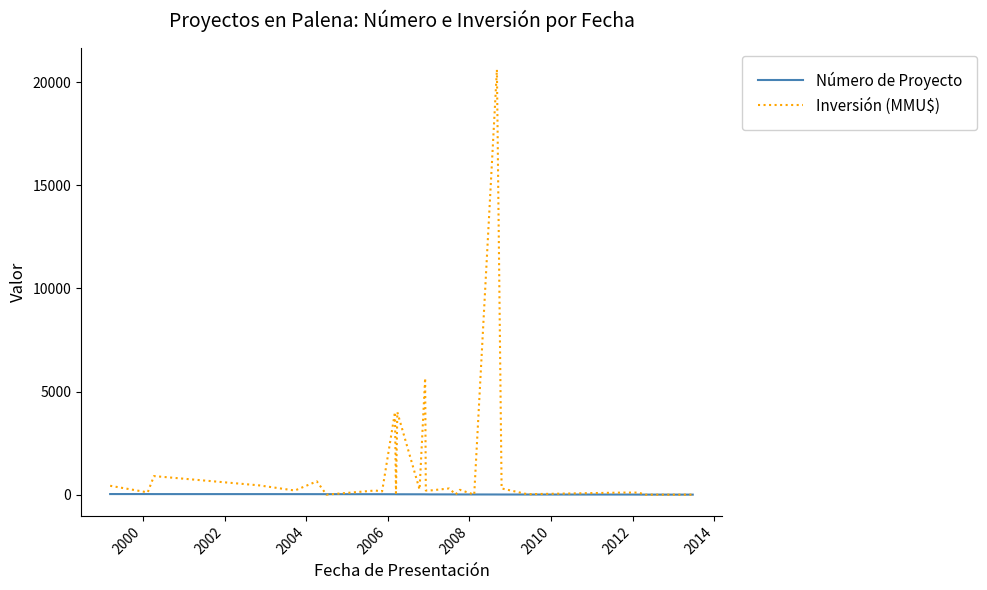

Rank the series by their average value, from highest to lowest.

Inversión (MMU$), Número de Proyecto